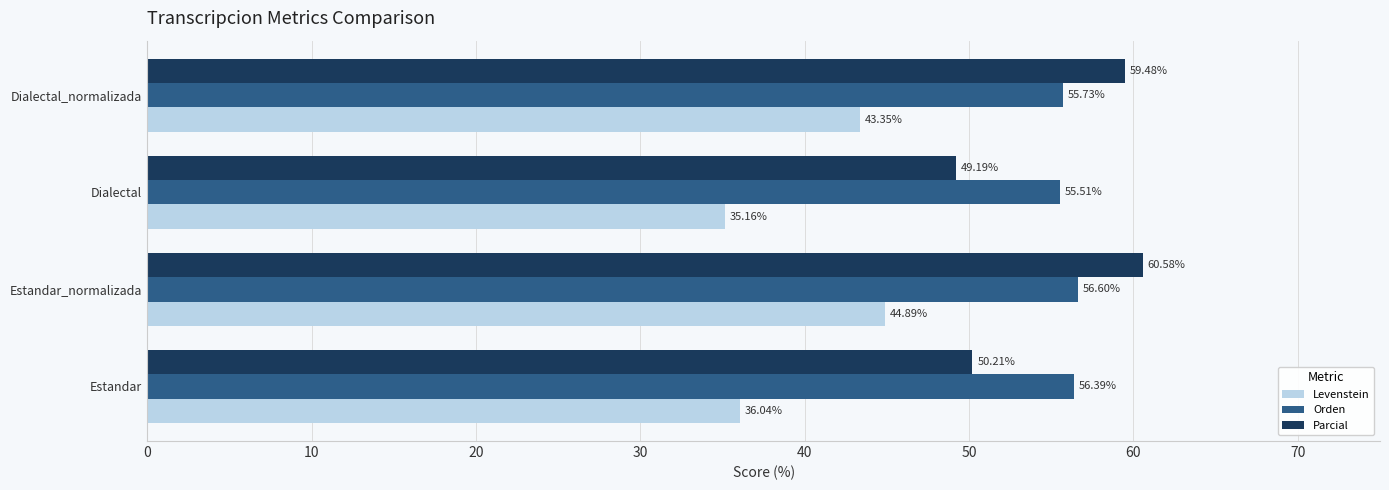

At which category is the sum across all series the highest?

Estandar_normalizada